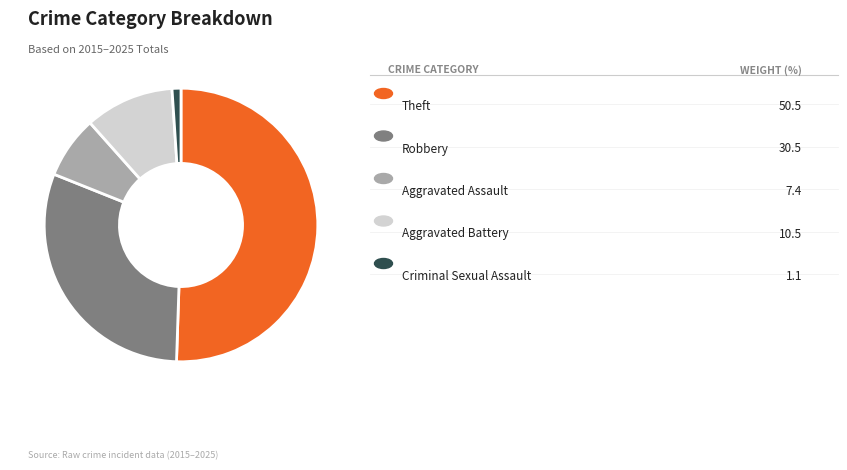

Does any single category account for the majority?

Yes